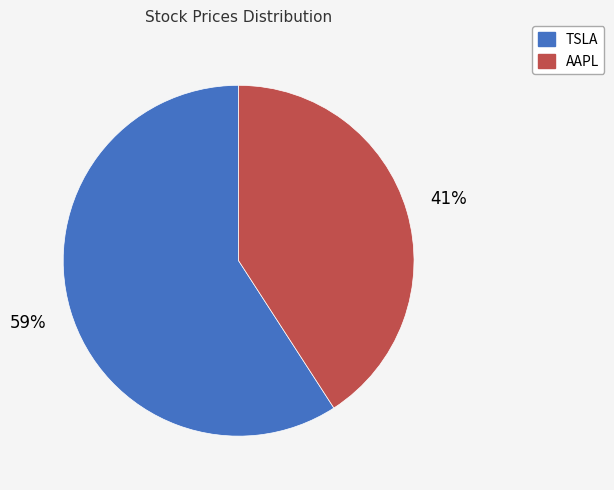

Count the number of slices in the pie.

2